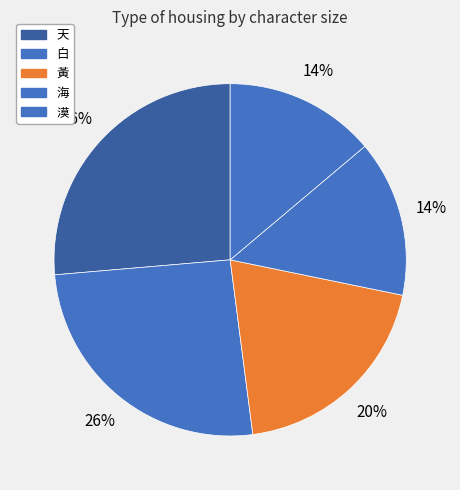

To the nearest percent, what is the average slice percentage?

20%